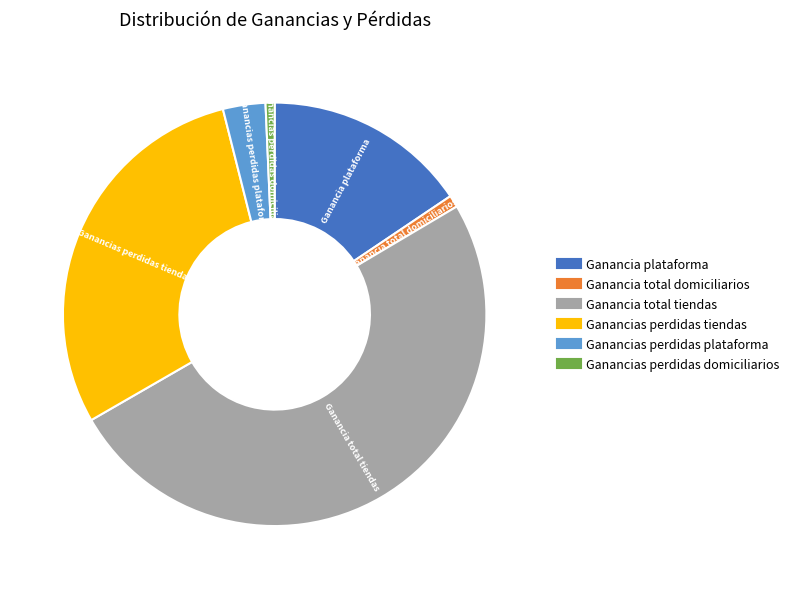

Between Ganancias perdidas tiendas and Ganancia total tiendas, which is larger?

Ganancia total tiendas